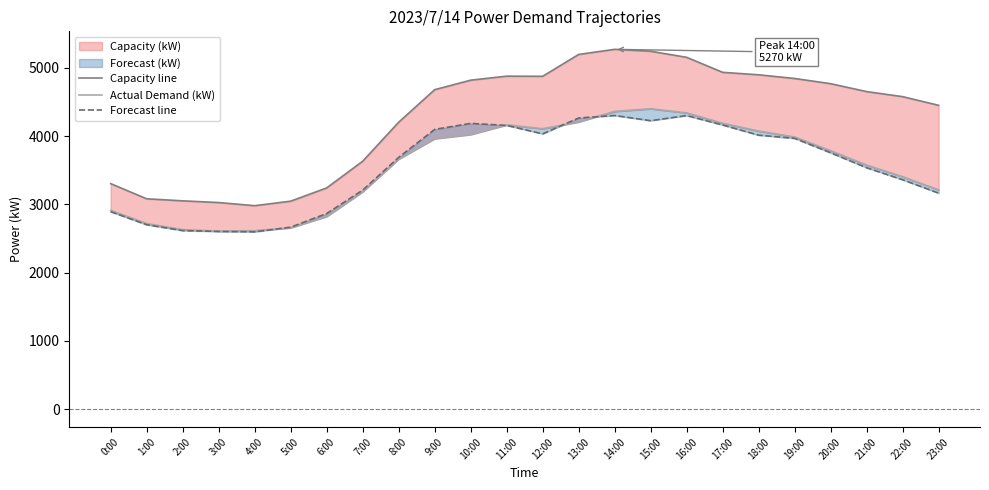

True or false: Actual Demand (kW) and Capacity line intersect in this chart.

False